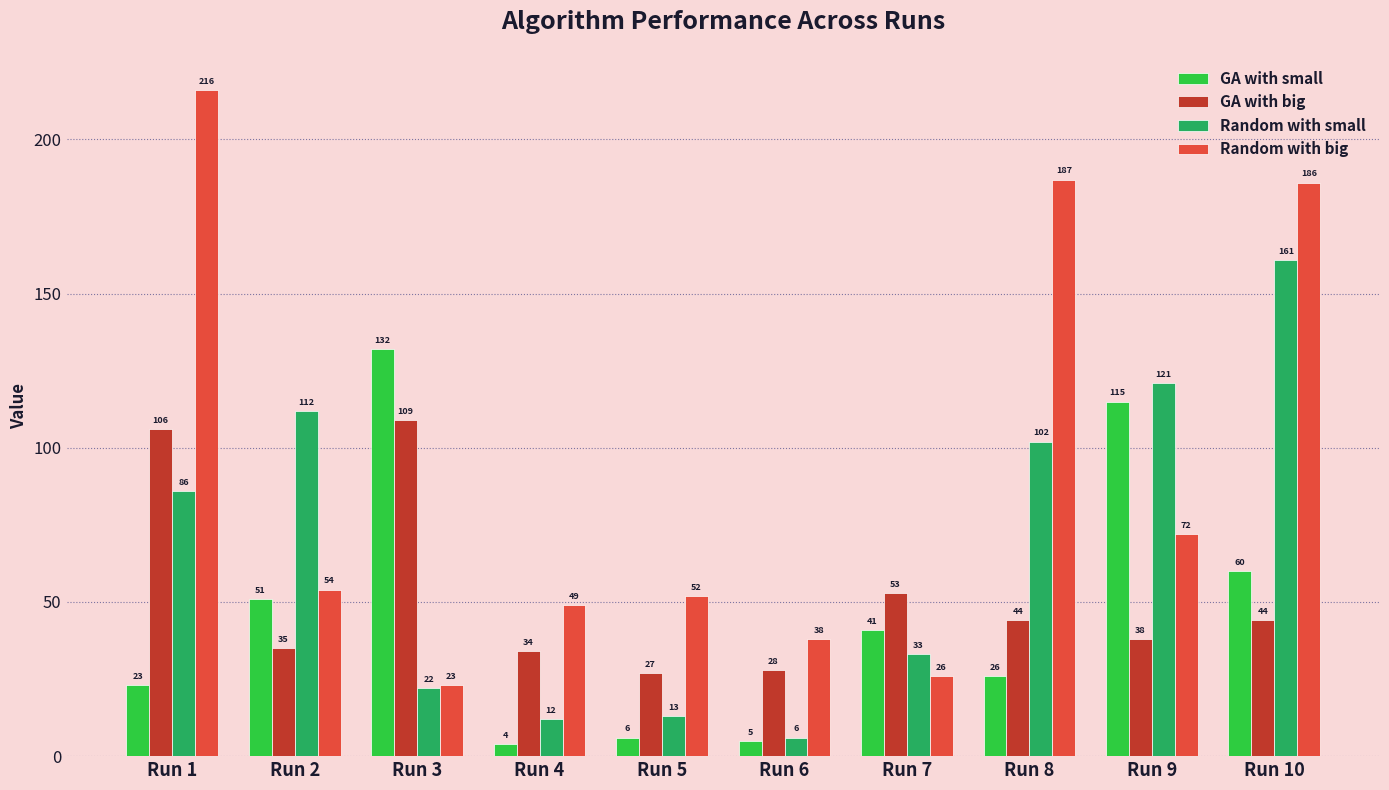

Reading right to left, extract all data points from this chart.

GA with small: Run 10=60	Run 9=115	Run 8=26	Run 7=41	Run 6=5	Run 5=6	Run 4=4	Run 3=132	Run 2=51	Run 1=23
GA with big: Run 10=44	Run 9=38	Run 8=44	Run 7=53	Run 6=28	Run 5=27	Run 4=34	Run 3=109	Run 2=35	Run 1=106
Random with small: Run 10=161	Run 9=121	Run 8=102	Run 7=33	Run 6=6	Run 5=13	Run 4=12	Run 3=22	Run 2=112	Run 1=86
Random with big: Run 10=186	Run 9=72	Run 8=187	Run 7=26	Run 6=38	Run 5=52	Run 4=49	Run 3=23	Run 2=54	Run 1=216